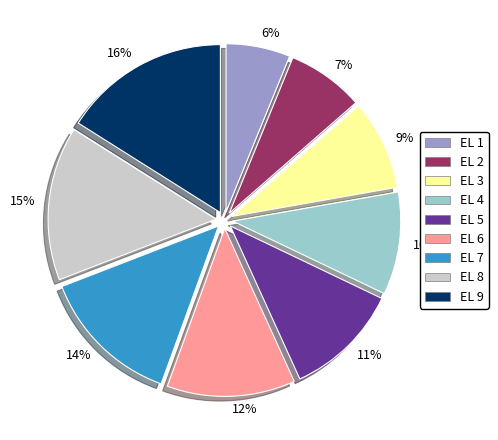

Which category has the smallest portion of the pie?

EL 1